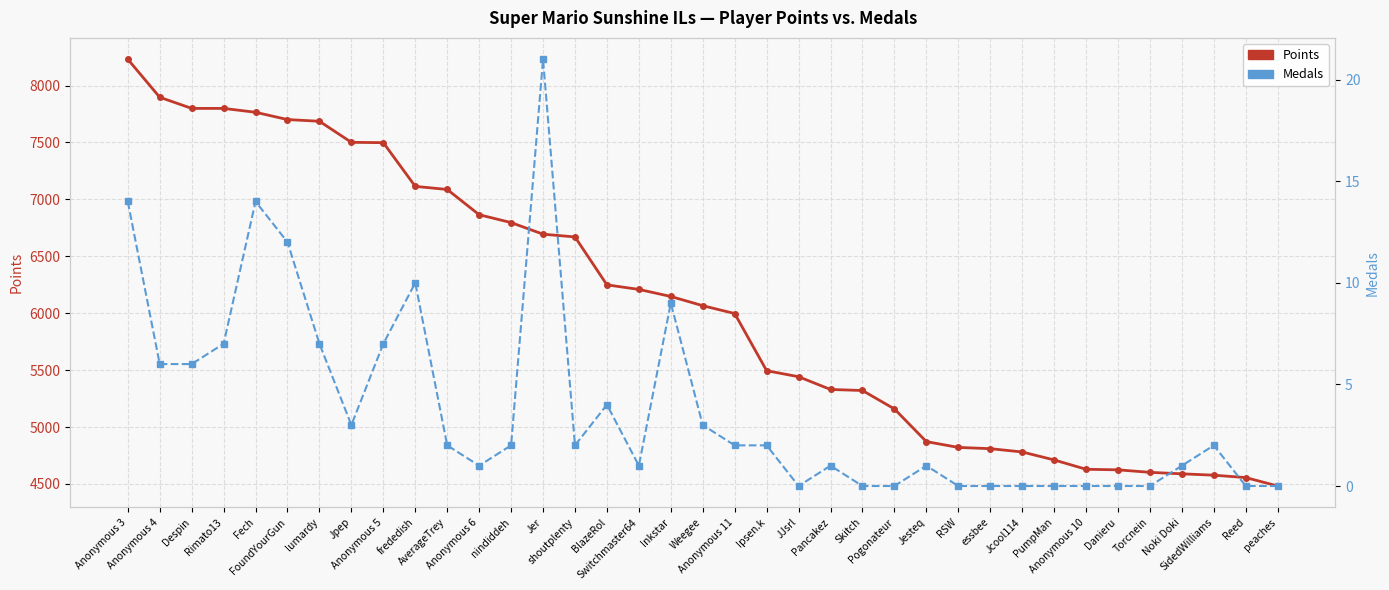

In Medals, how many points are lower than both neighbors (excluding endpoints)?

5